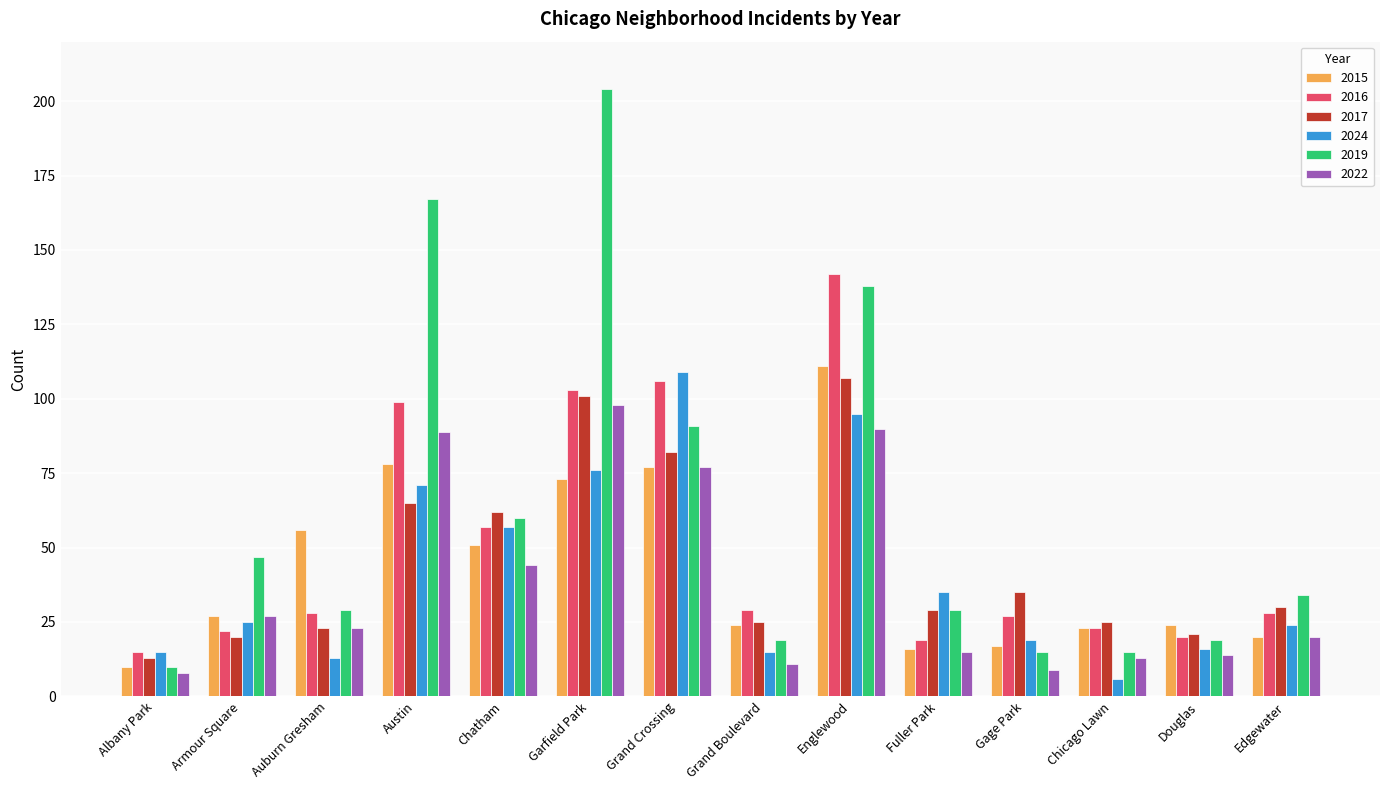

What are all the series names shown in the legend?

2015, 2016, 2017, 2024, 2019, 2022